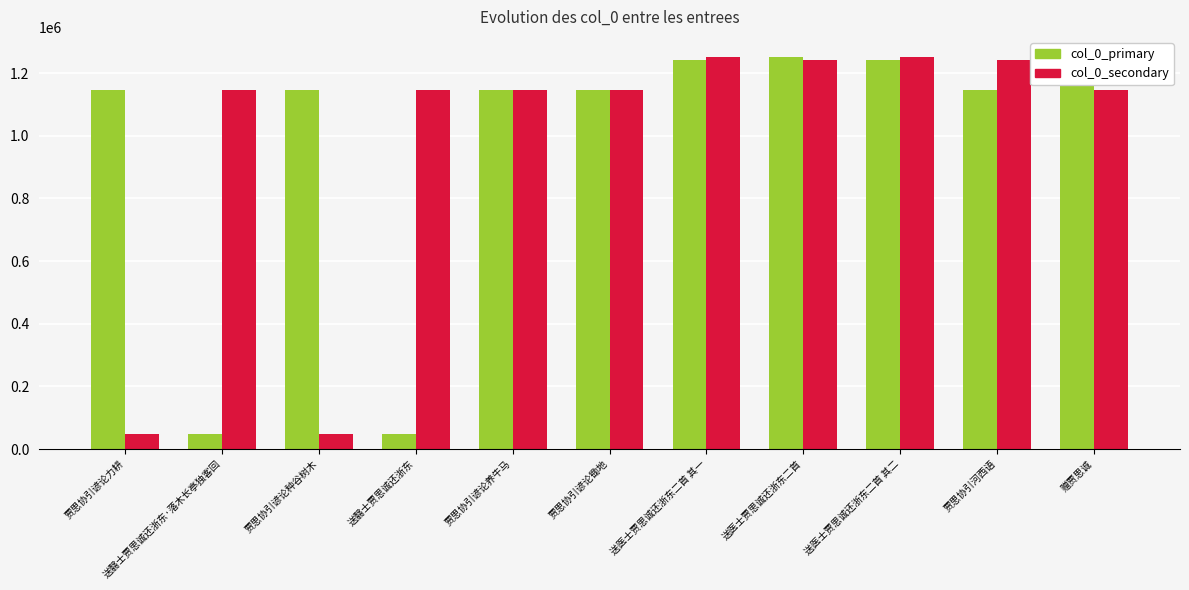

What is the greatest value displayed?

1252980